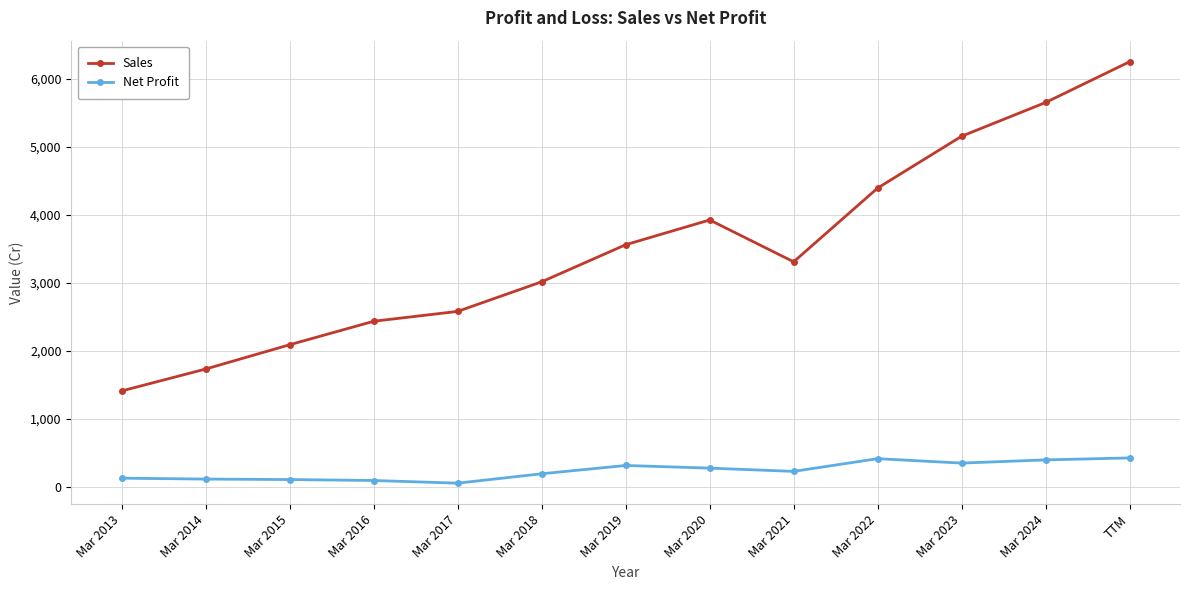

What is the spread (max minus min) of values at Mar 2019?

3245